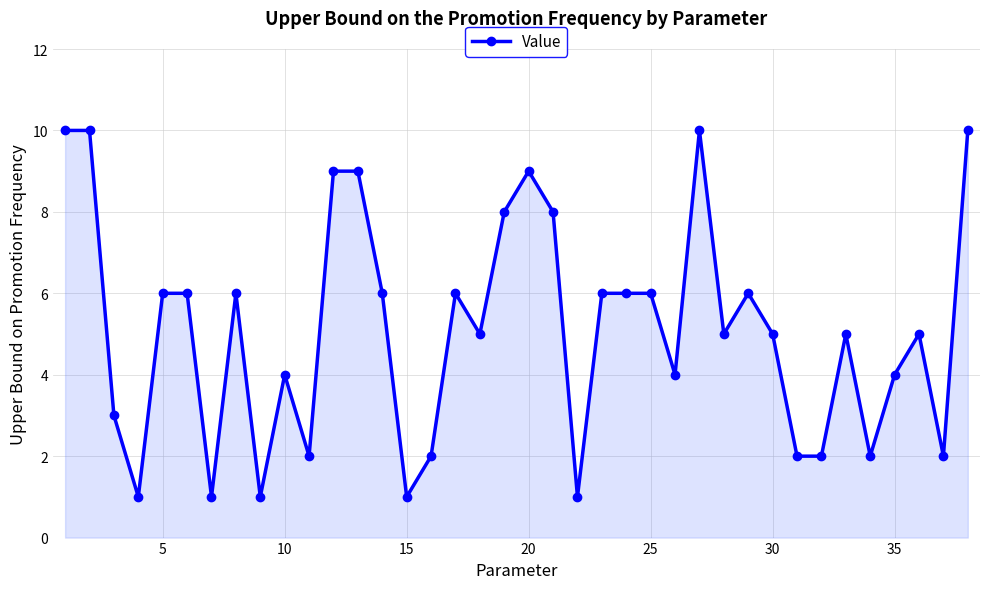

What is the value of the 20th point from the left?

9